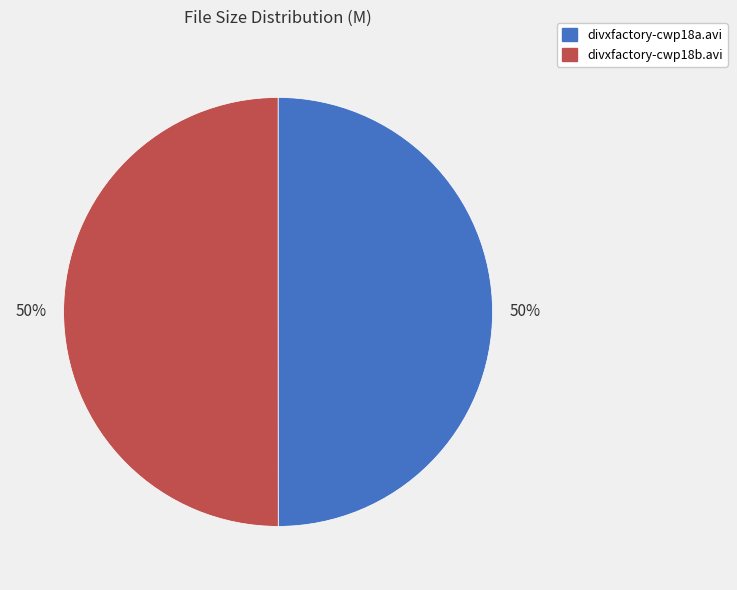

Approximately how many times larger is the value at divxfactory-cwp18a.avi compared to divxfactory-cwp18b.avi?

1.0